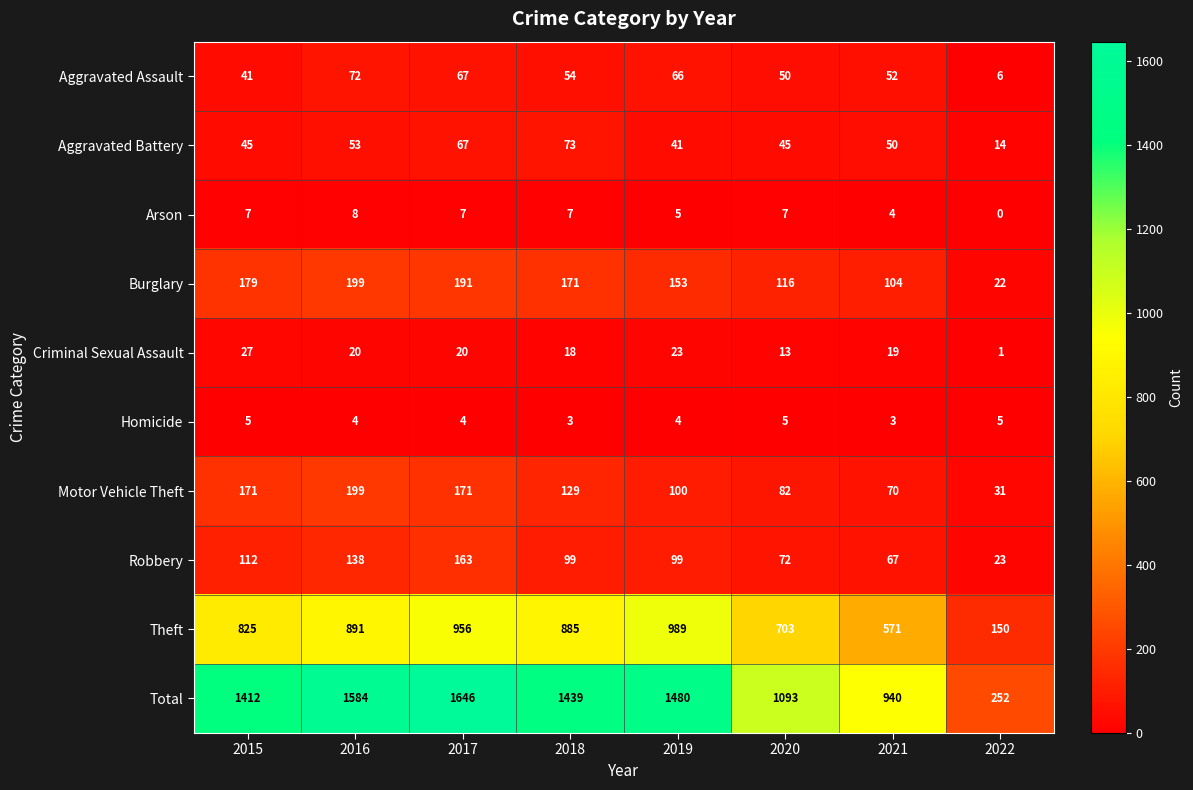

What is the greatest value displayed?

1646